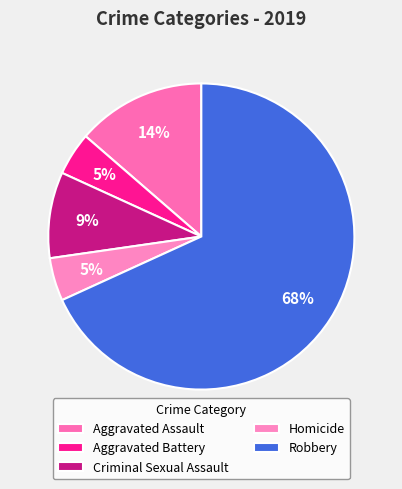

What is the majority slice?

Robbery